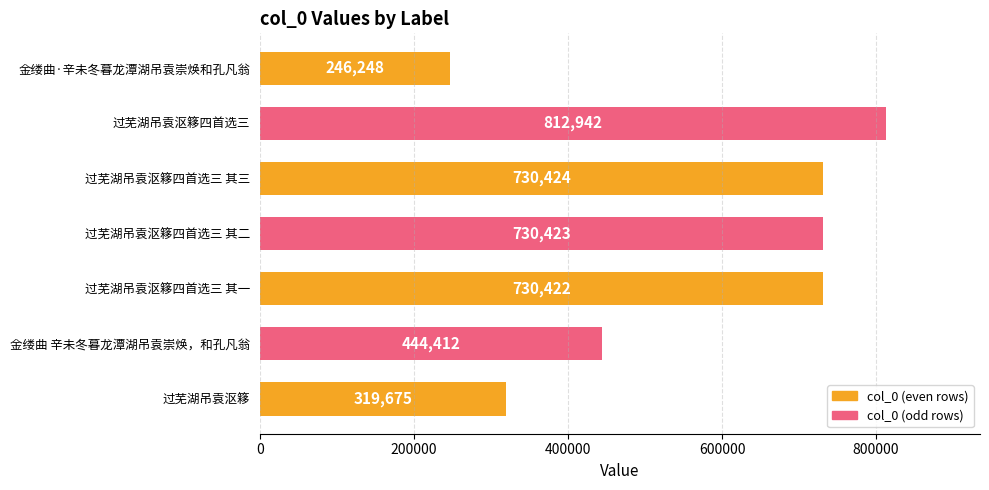

Where is the data nearest to the value 529595?

金缕曲 辛未冬暮龙潭湖吊袁崇焕，和孔凡翁